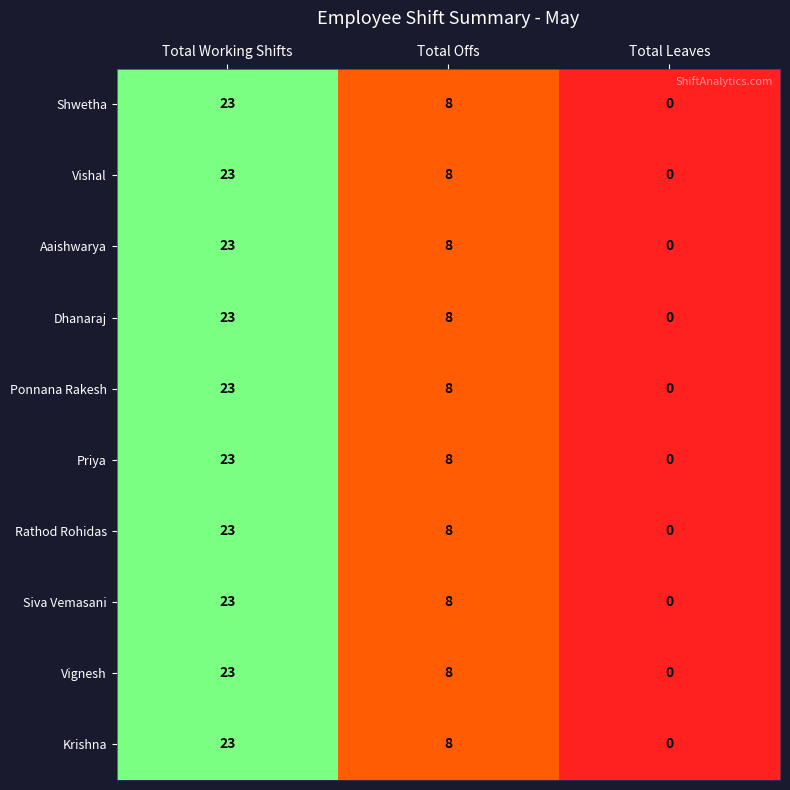

Is it true that Siva Vemasani equals 3 at Total Offs?

False